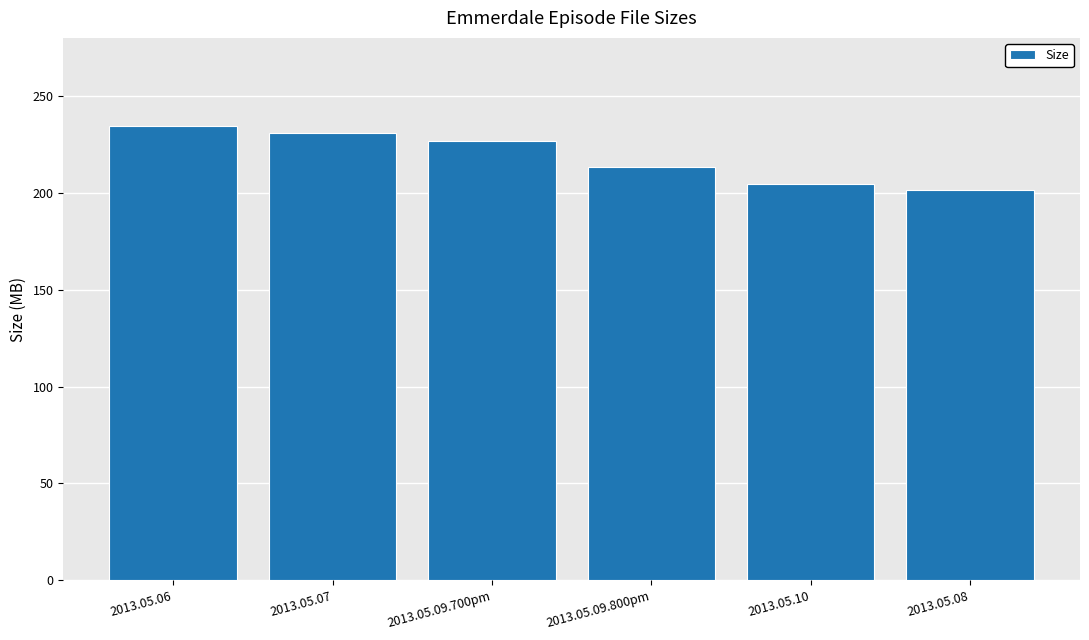

Where does the data first go above 226?

2013.05.06